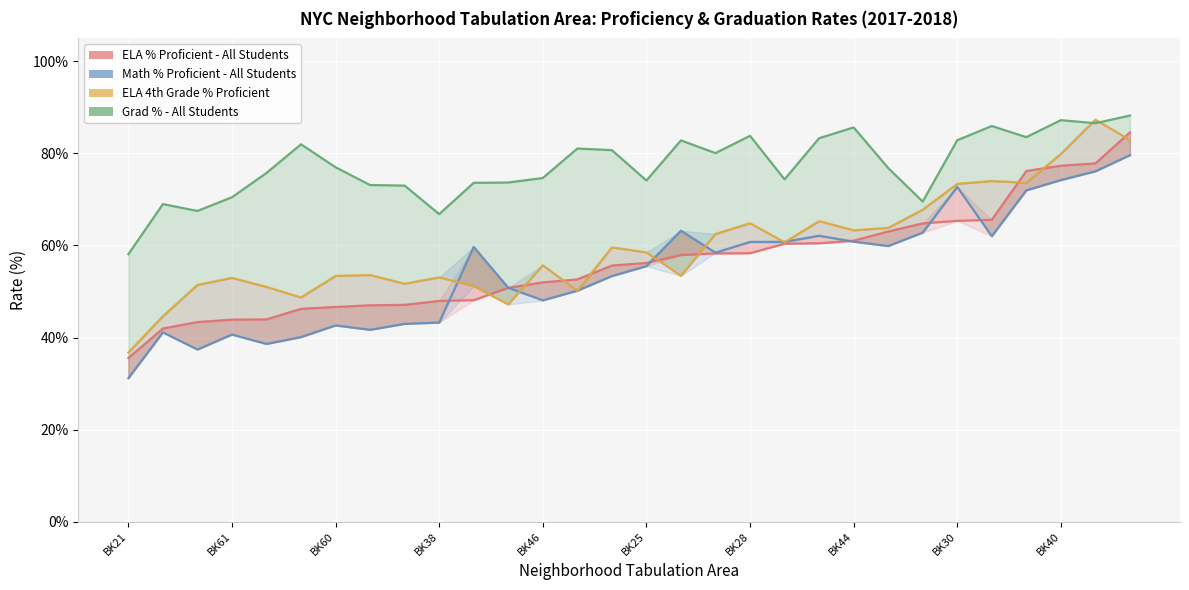

Is the value of Grad % - All Students at 20 greater than the value of ELA % Proficient - All Students at BK30?

Yes